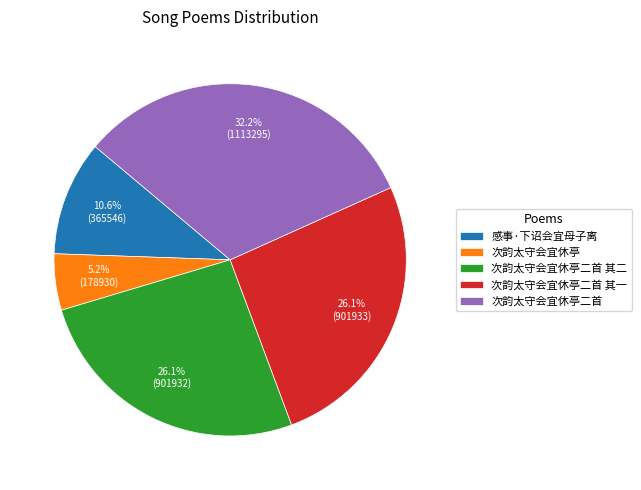

Combined, do 次韵太守会宜休亭 and 次韵太守会宜休亭二首 其二 account for over 50%?

No